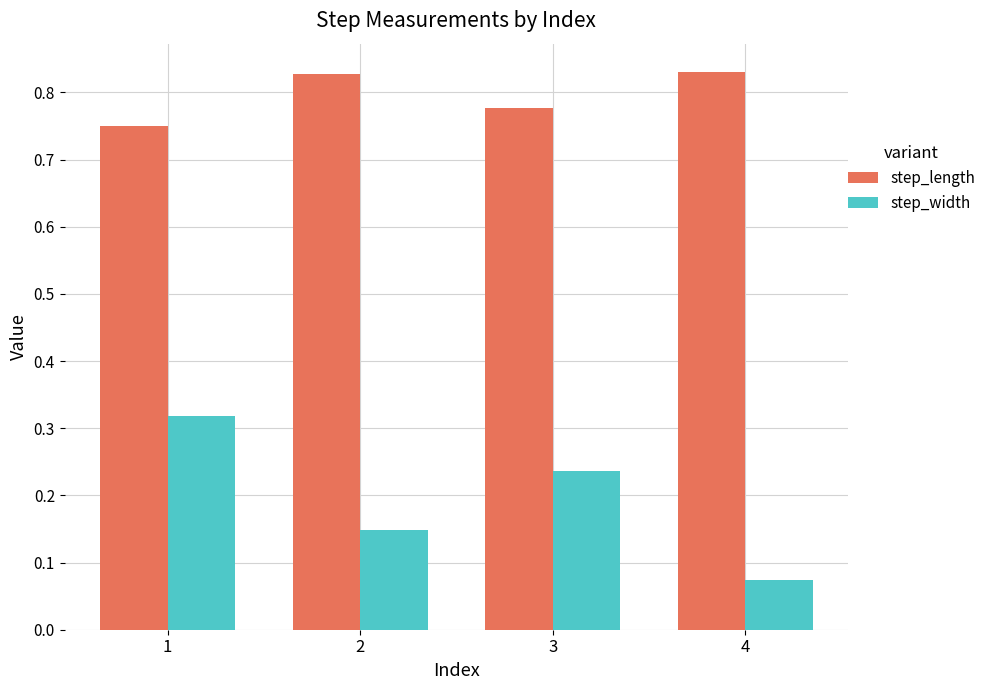

The value of step_length at 2 is 0.3. True or false?

False